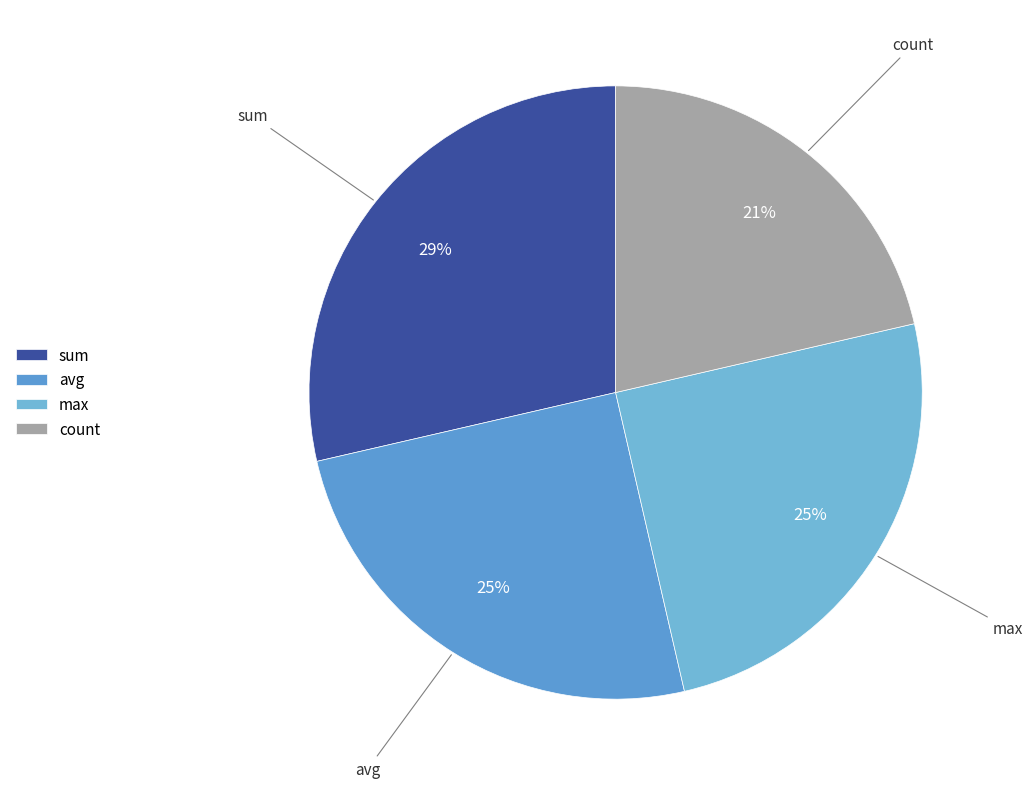

The sum slice represents 42% of the pie. True or false?

False